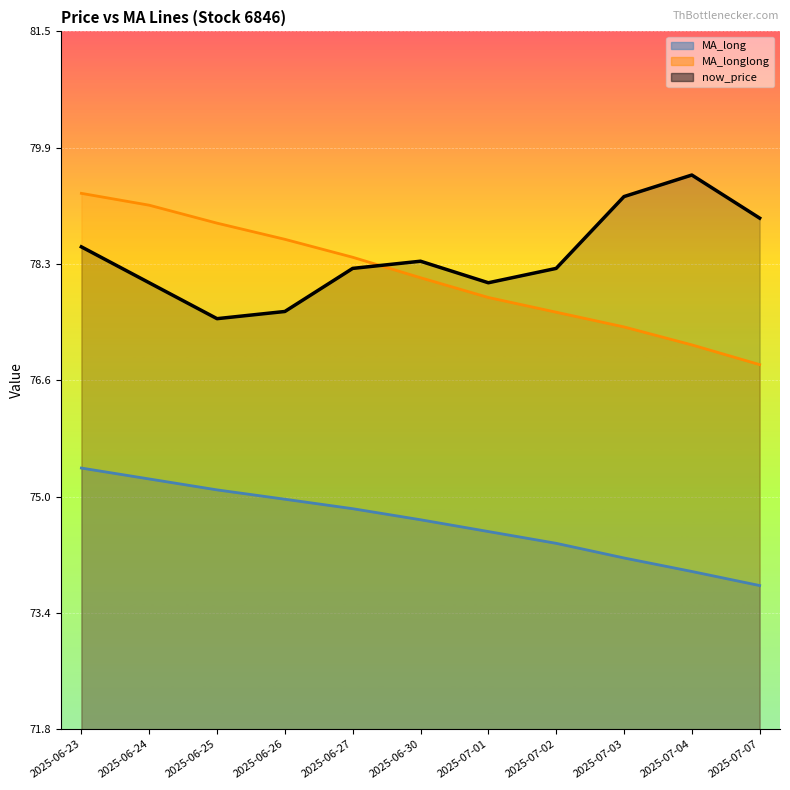

How many data points in now_price are above 78?

7